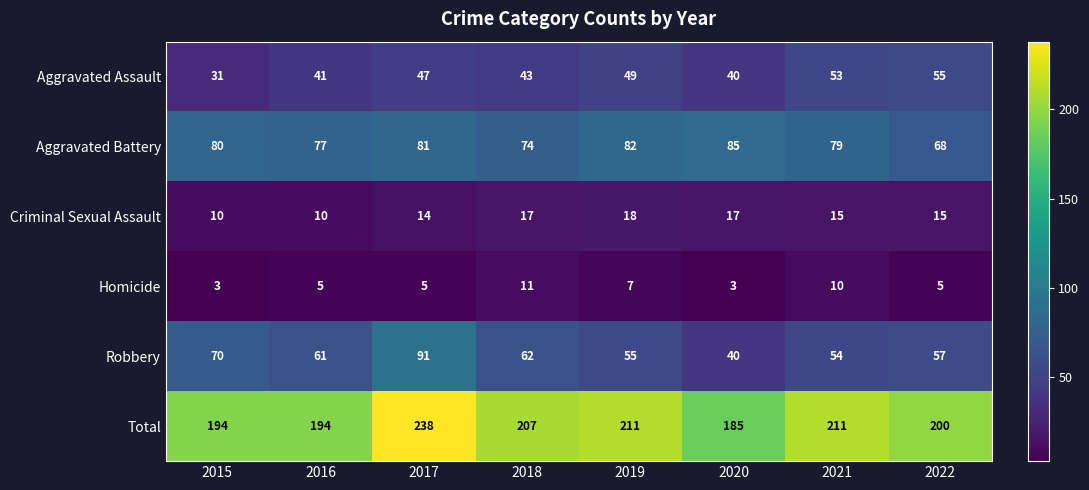

What is the difference between the maximum and minimum values in the Aggravated Assault series?

24